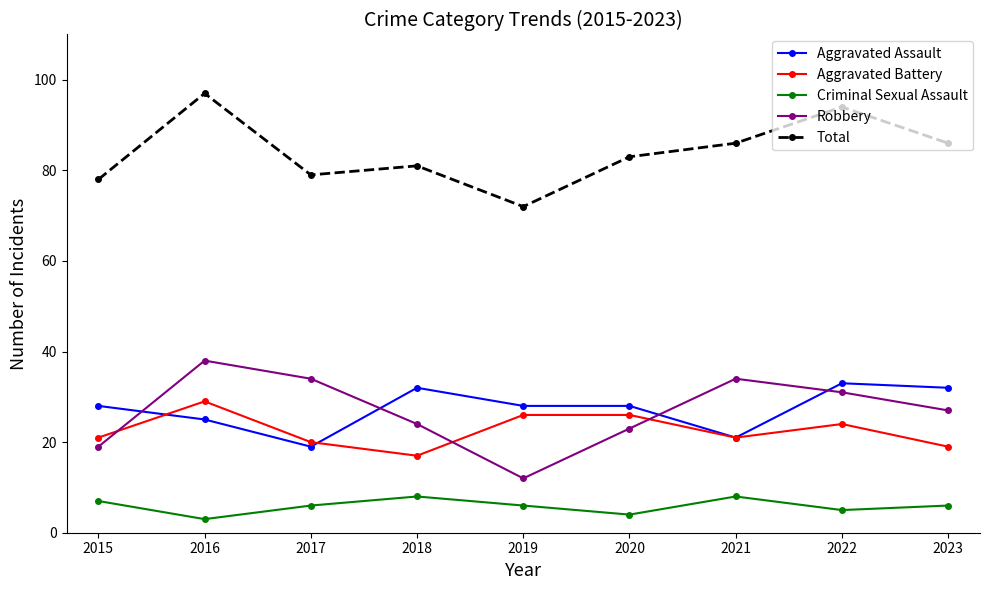

True or false: Criminal Sexual Assault has more than 2 interior local peaks.

False